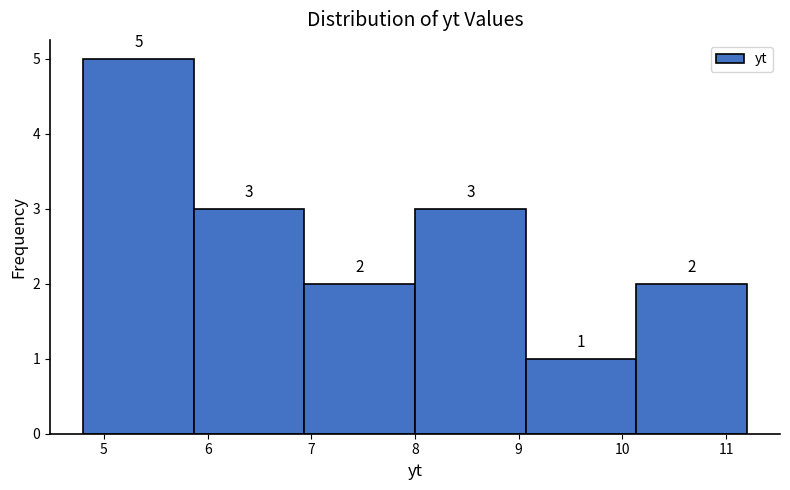

How tall is the bar that spans 8.0 to 9.1 on the x-axis? The bar edges are not printed on the chart, so give them approximately, as read against the axis.

3